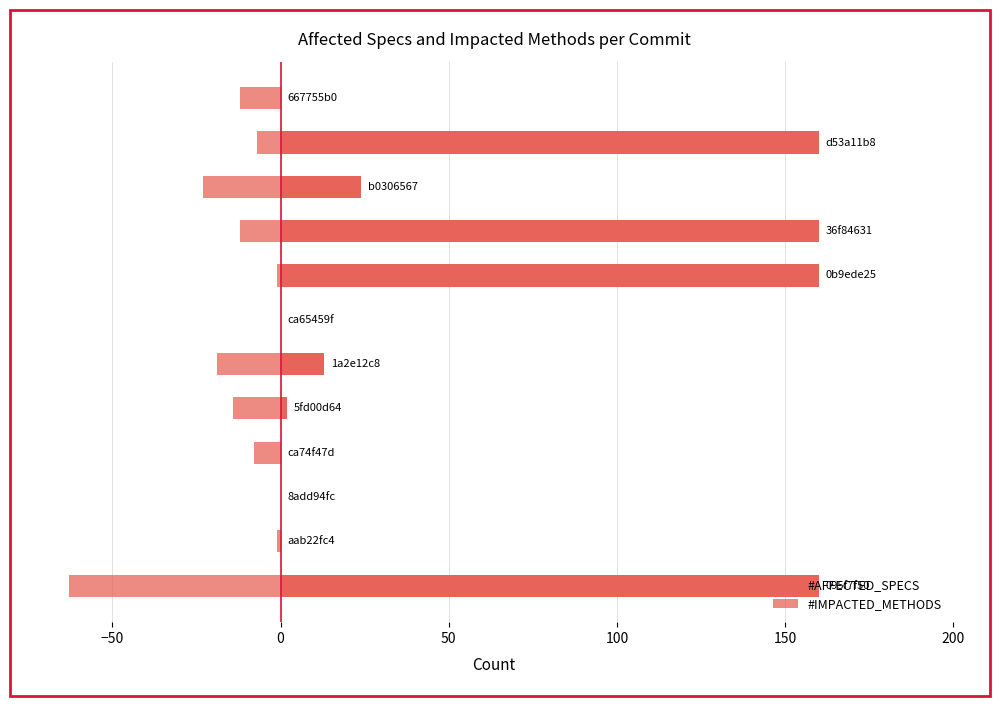

What are all the series names shown in the legend?

#AFFECTED_SPECS, #IMPACTED_METHODS